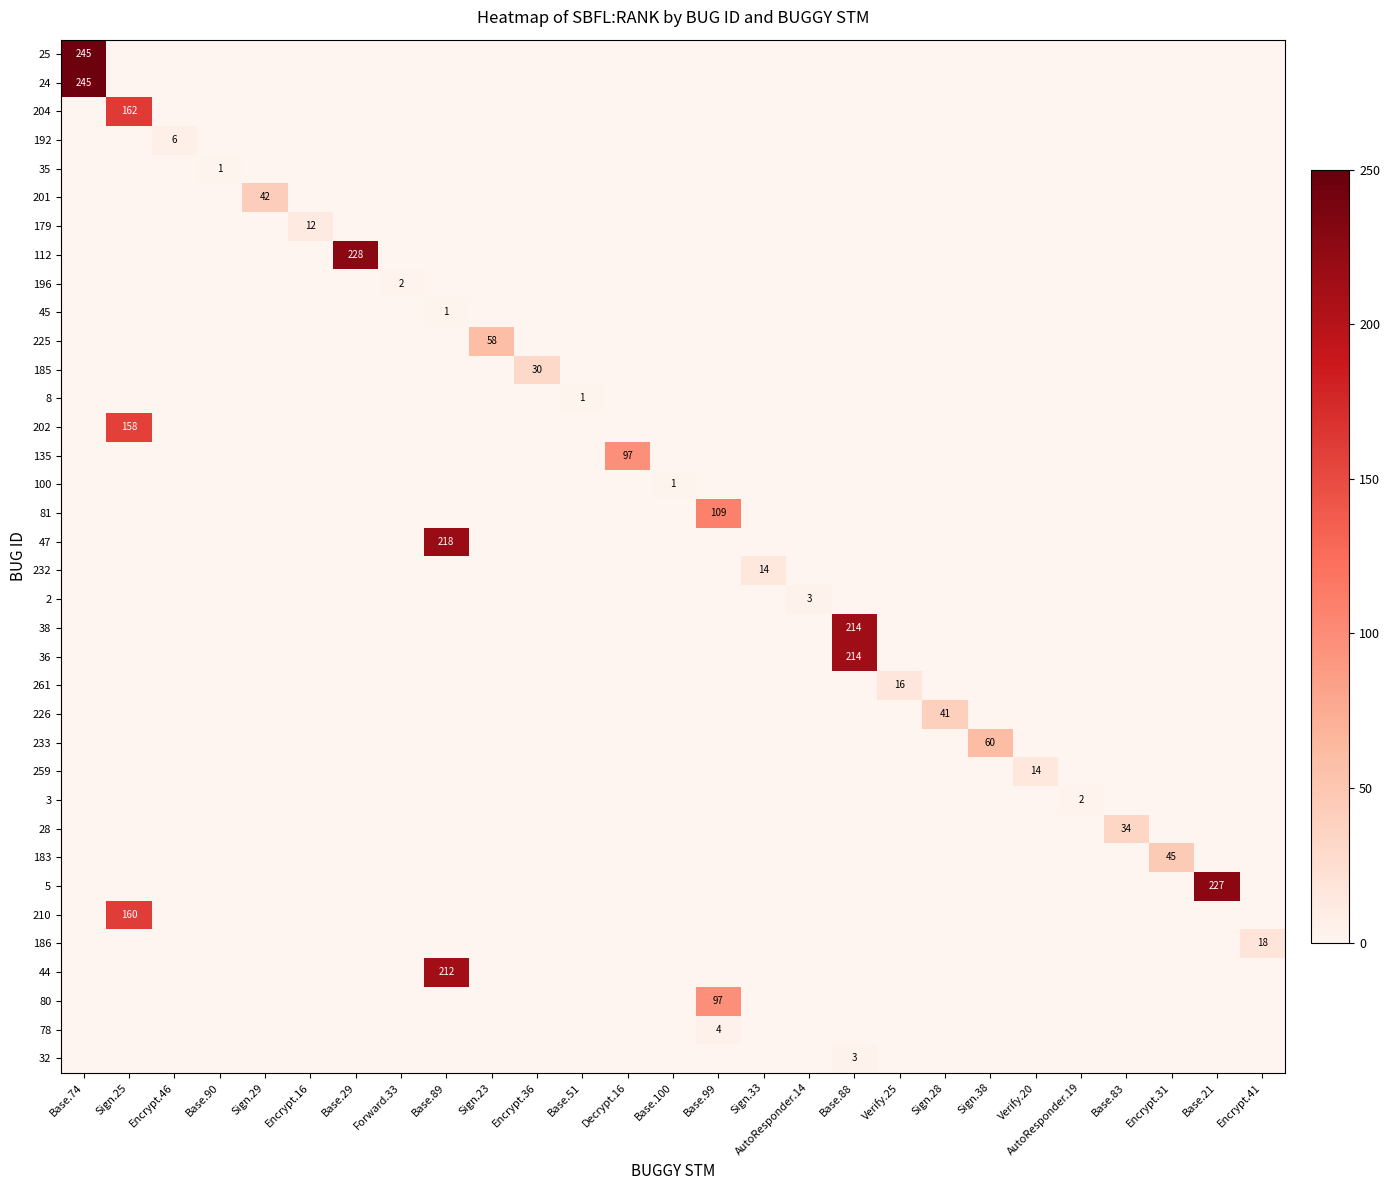

Between Verify.20 and Sign.28, which is larger?

Sign.28